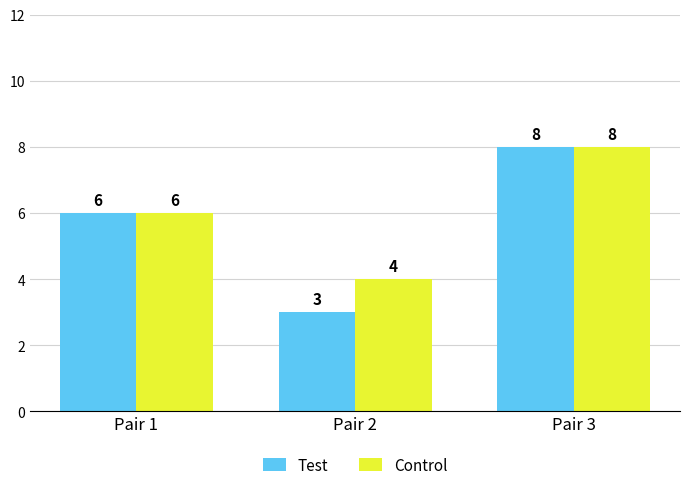

At which category is the sum across all series the highest?

Pair 3